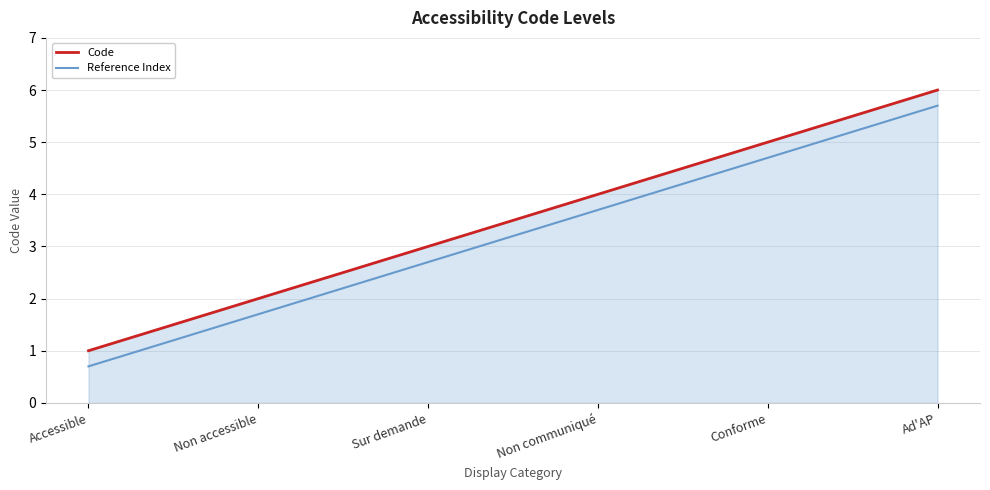

True or false: Reference Index has more than 1 interior local peaks.

False